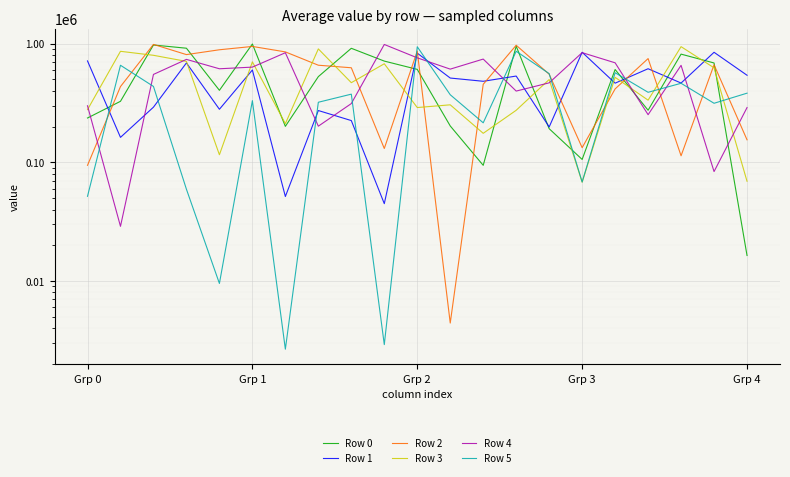

How many data points in Row 0 are above 526935?

10